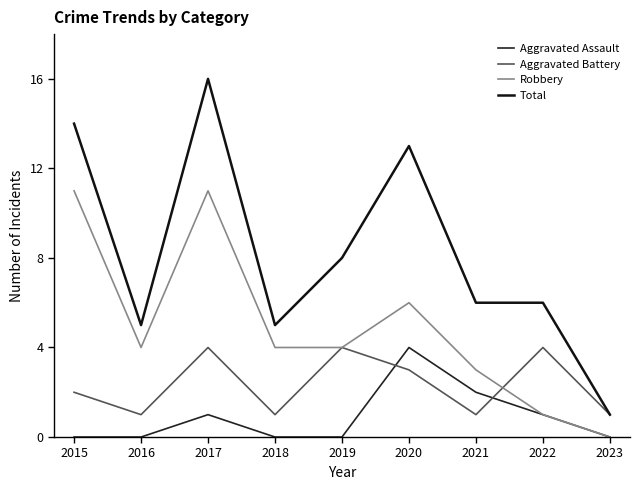

Between 2023 and 2019, which is larger?

2023